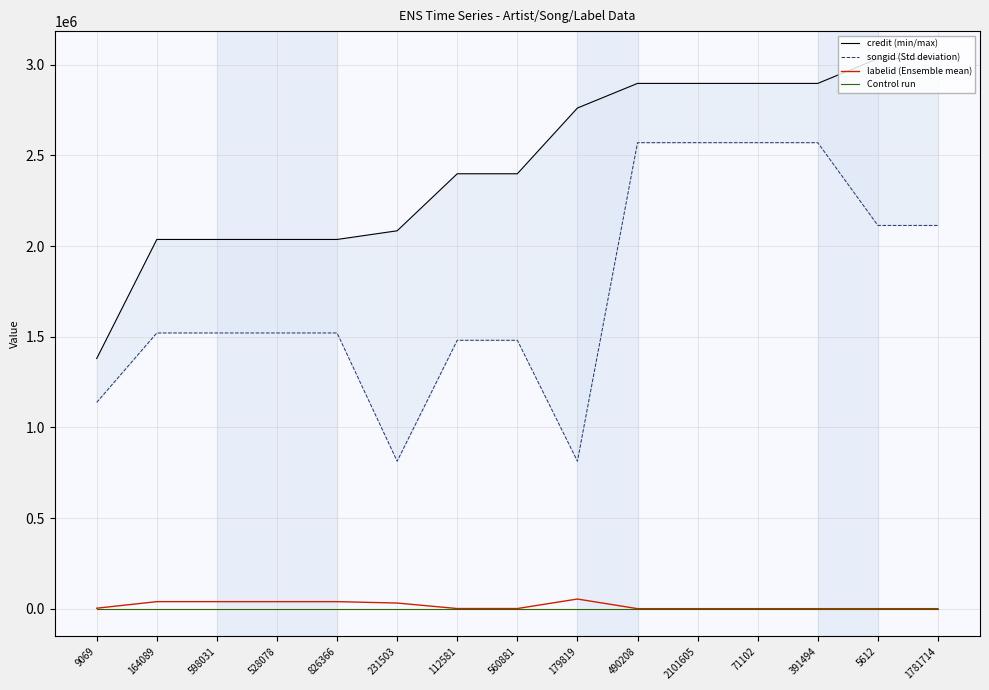

What is the difference between the maximum and minimum values in the credit (min/max) series?

1654021